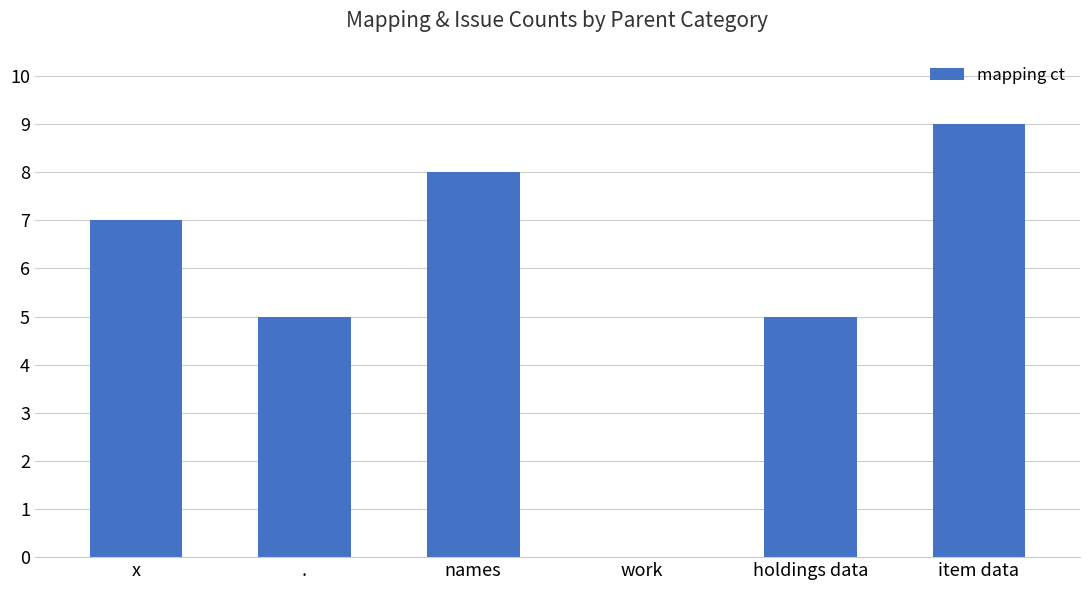

How many values are between 5 and 8?

4